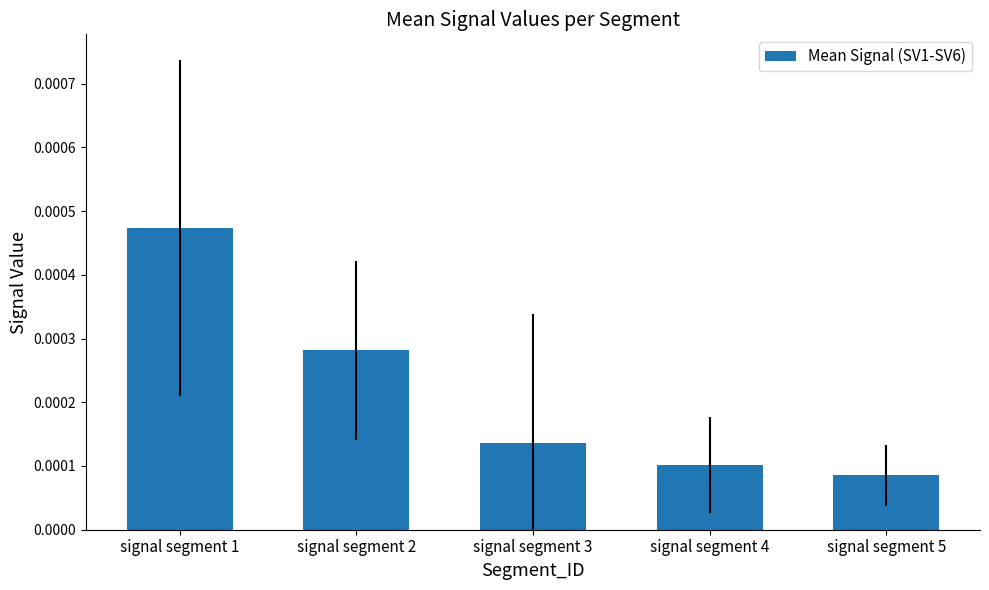

Which has a higher value, signal segment 4 or signal segment 1?

signal segment 1